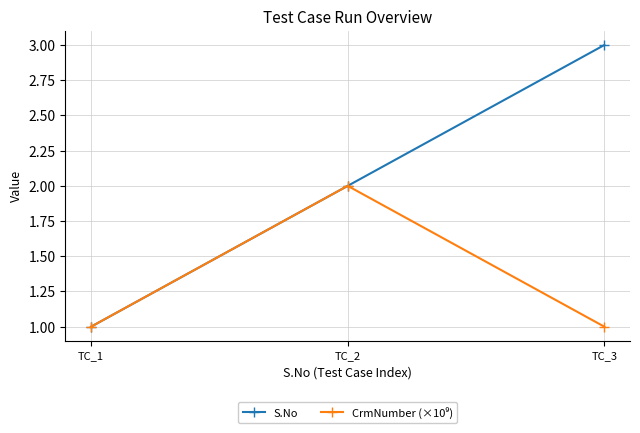

What is the value of the S.No point at the 1st from the left?

1.0